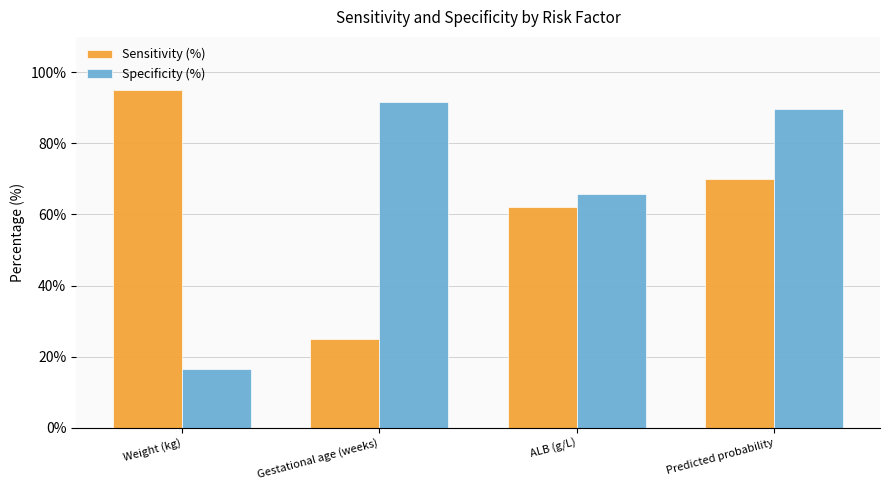

What is the difference between the second highest and second lowest values in the Sensitivity (%) series?

8.0